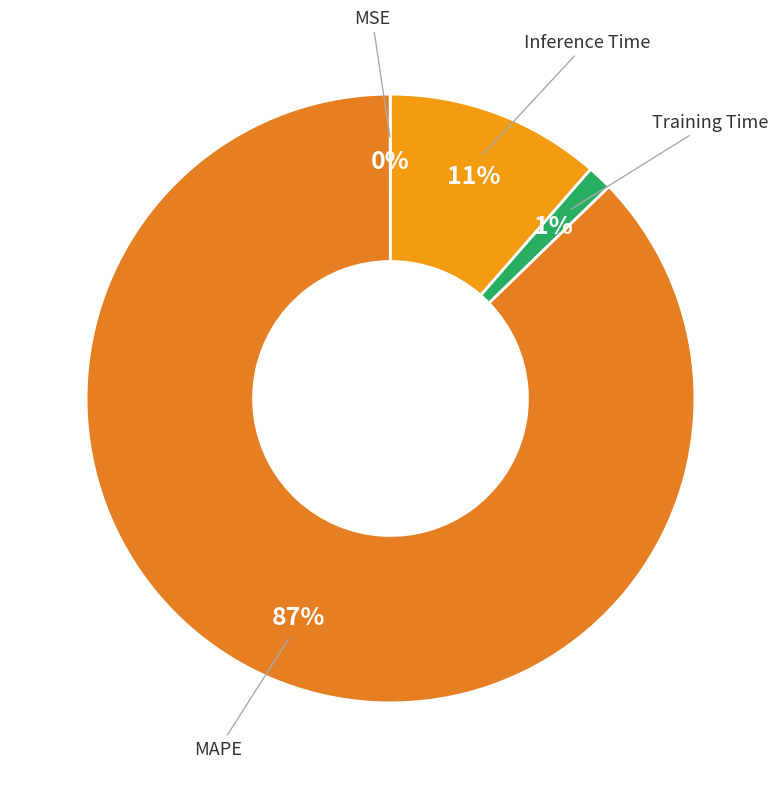

Is it true that MAPE is 87% of the pie?

True